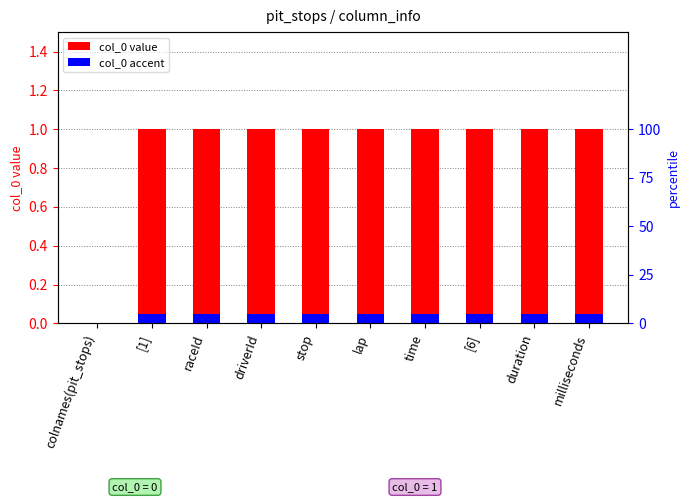

How many bars are there in each group?

2